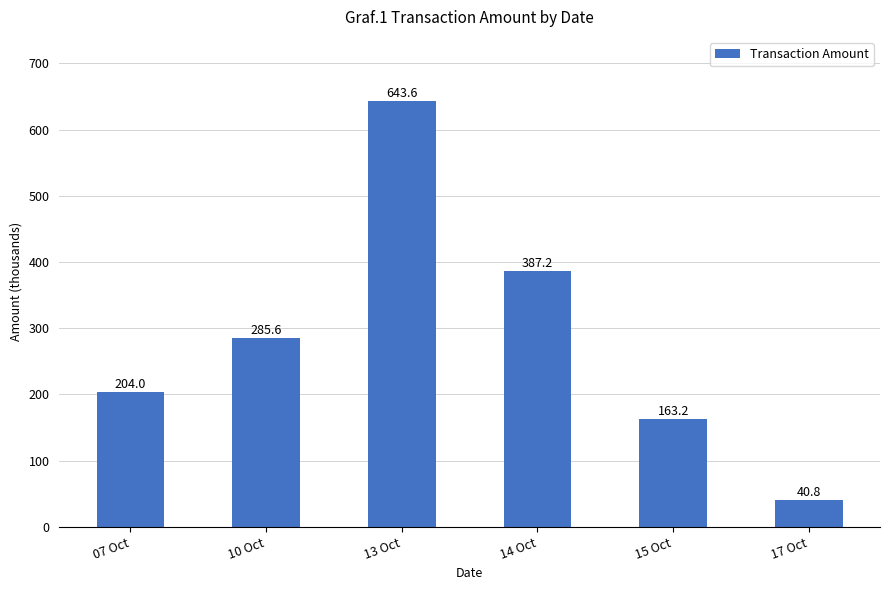

How many categories are shown in the chart?

6